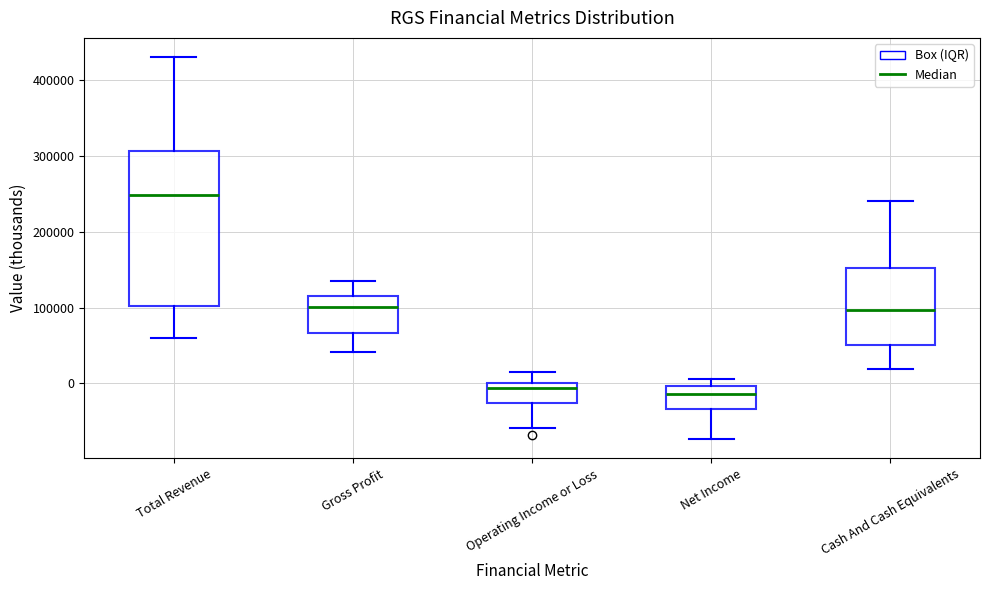

Which box's median line is the highest?

Total Revenue